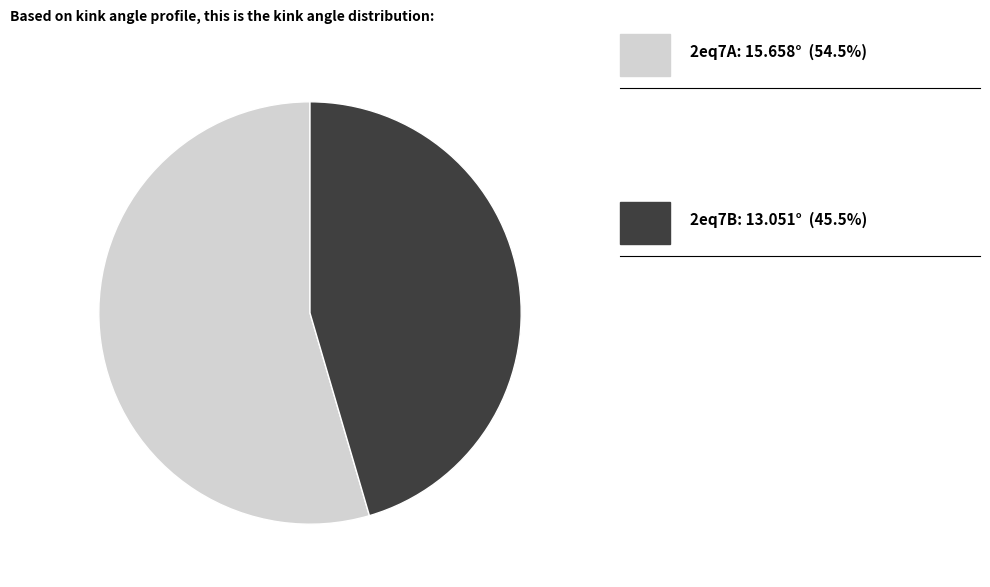

Is there any slice that represents more than half of the pie?

Yes